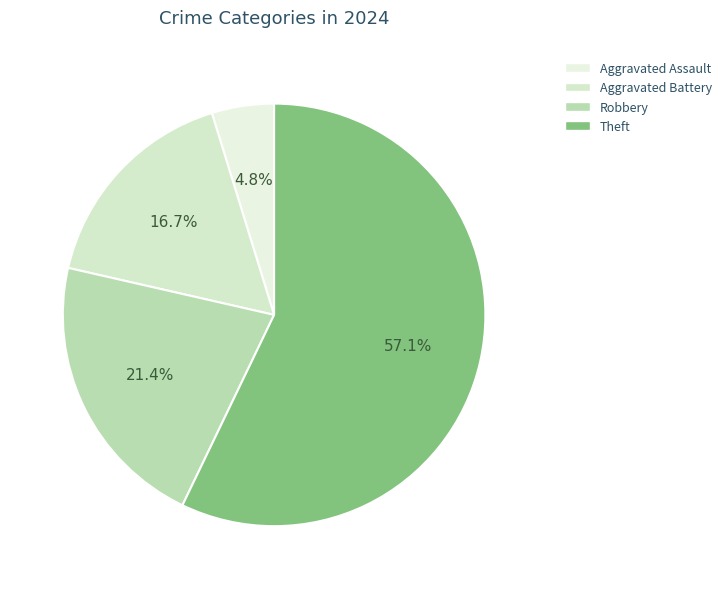

What percentage is NOT represented by Aggravated Assault?

95.2%